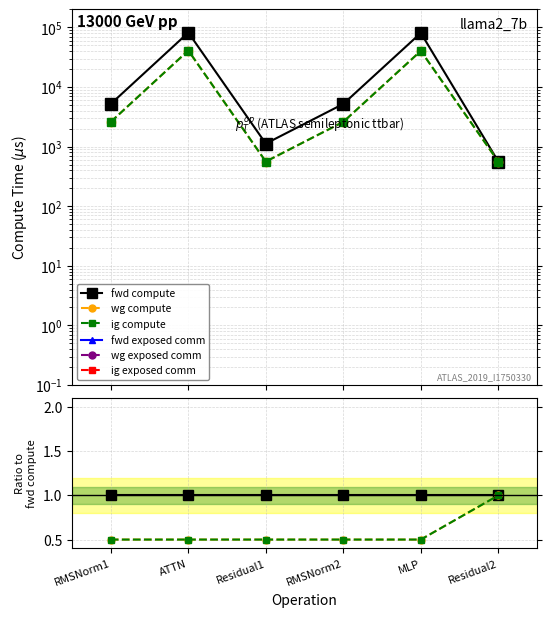

Is this an area chart (filled region under the line)?

No